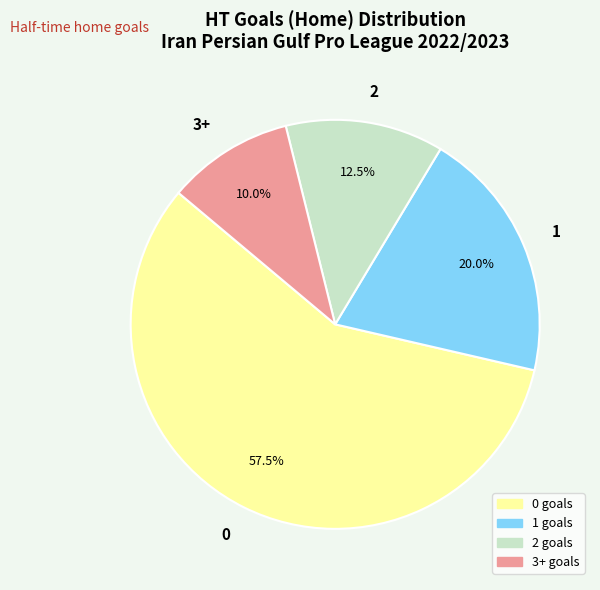

Rank the categories by value from lowest to highest.

3+, 2, 1, 0